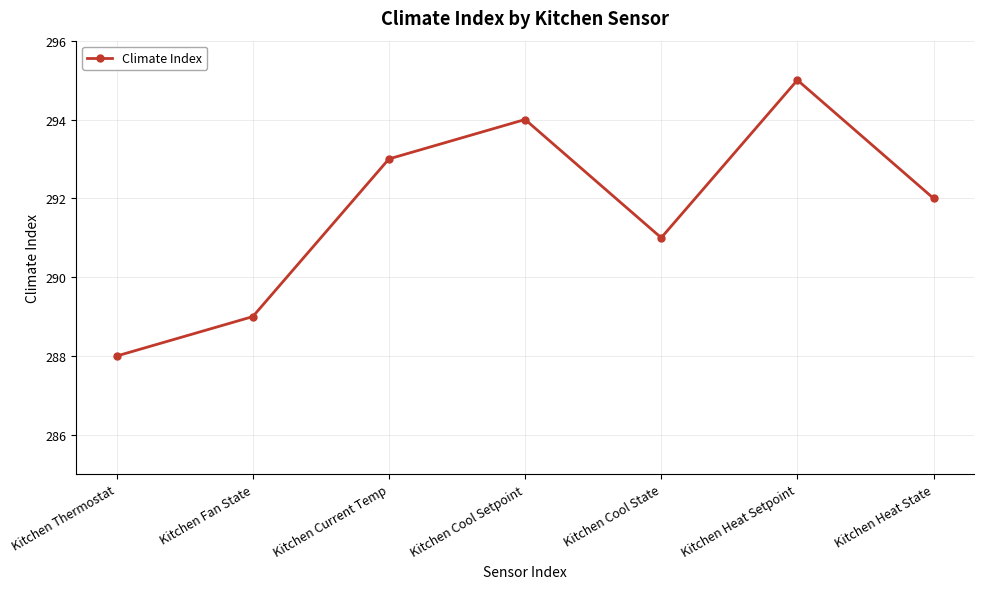

Where is the first local minimum?

Kitchen Cool State